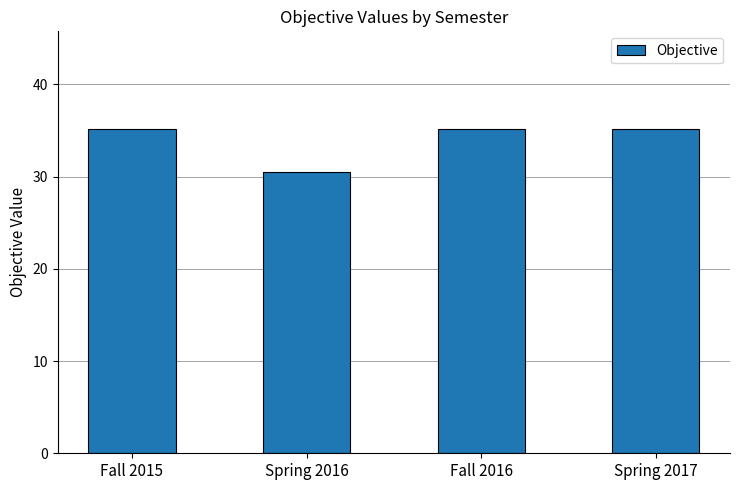

What is the maximum value shown in the chart?

35.2